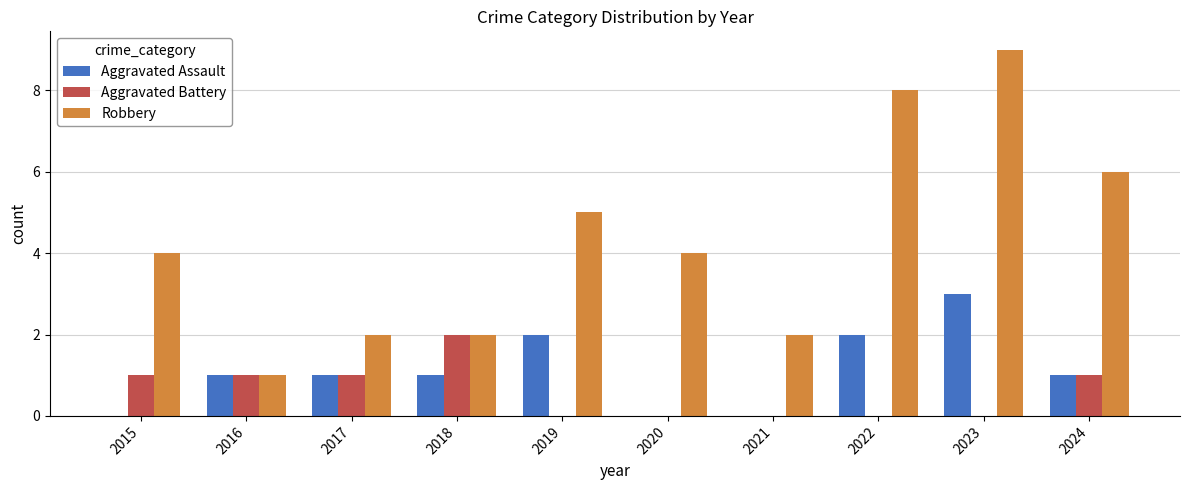

What is the sum of the Robbery values at 2017 and 2015?

6